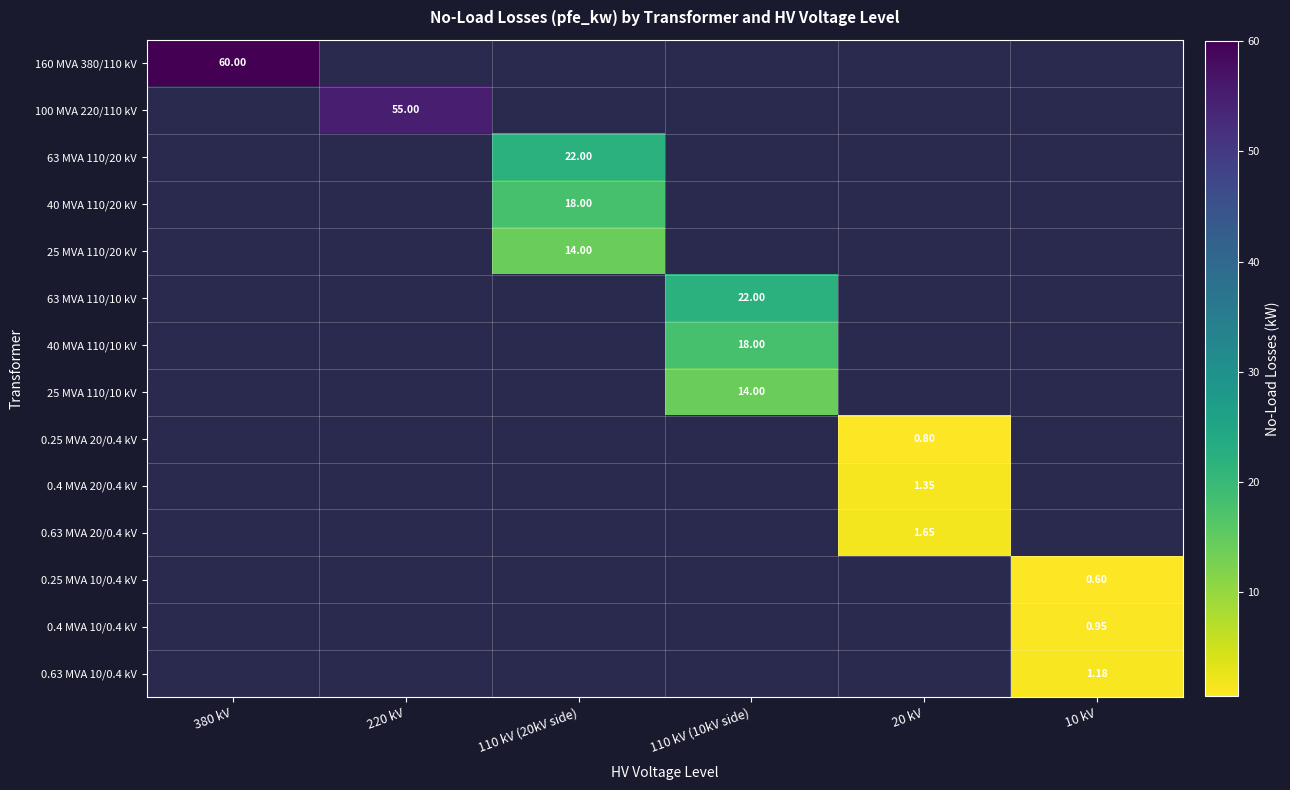

At how many categories does at least one series exceed 54?

2